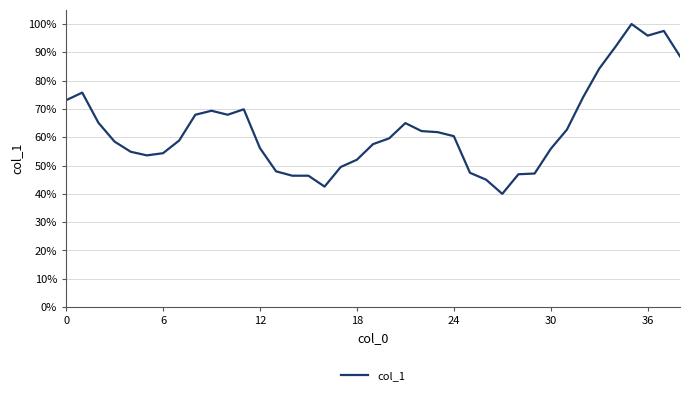

What is the smallest value displayed?

40.0